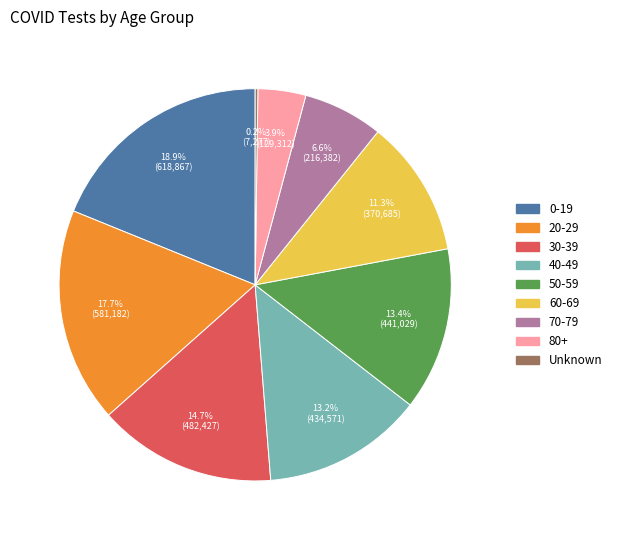

Which category has the biggest portion of the pie?

0-19